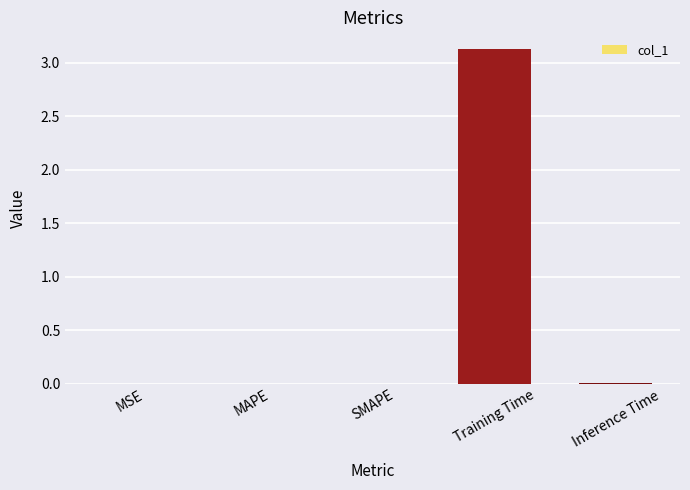

What is the maximum value shown in the chart?

3.1